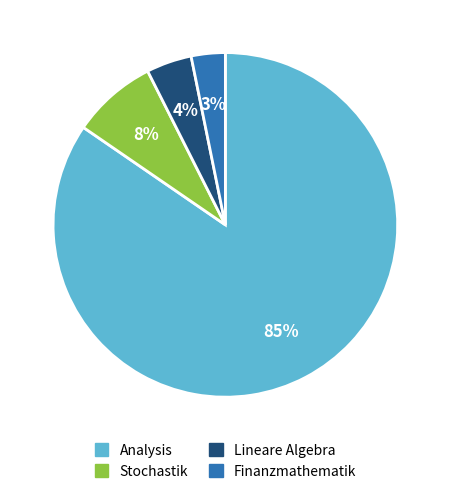

The Lineare Algebra slice represents 4% of the pie. True or false?

True